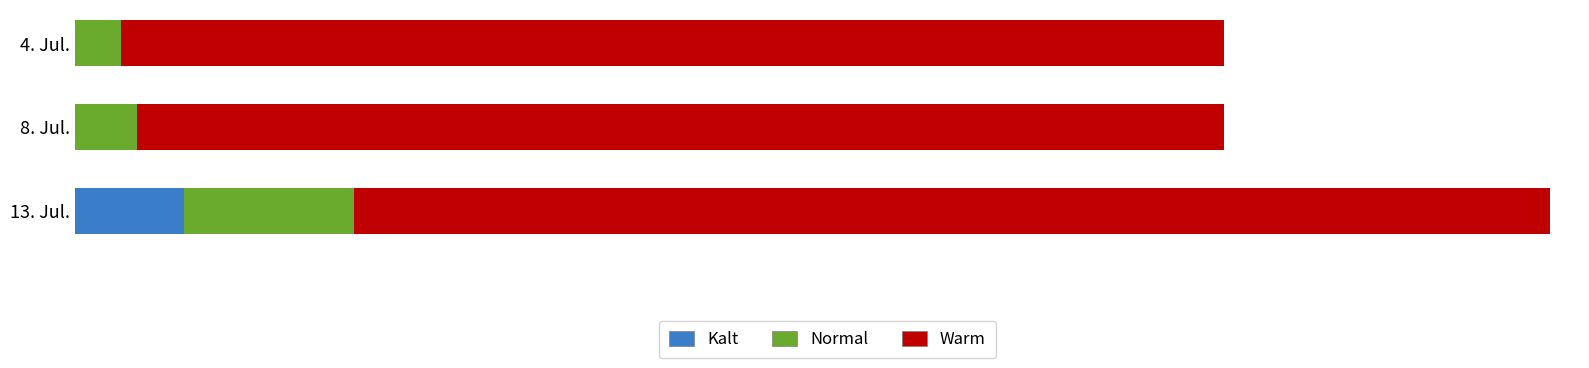

What are all the series names shown in the legend?

Kalt, Normal, Warm